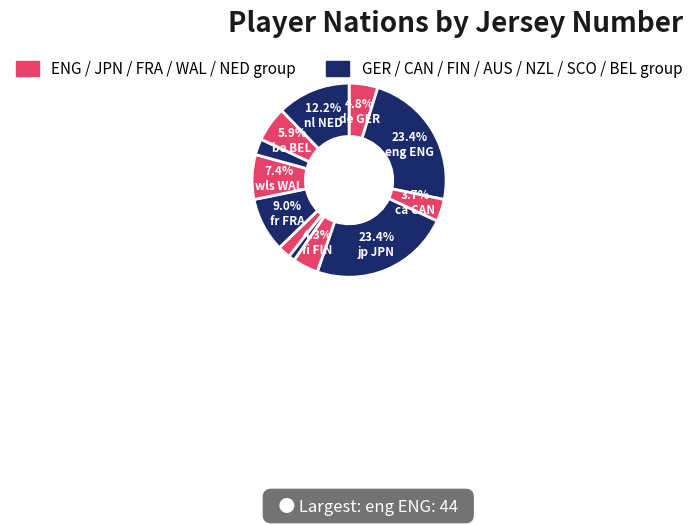

Count the number of slices in the pie.

12